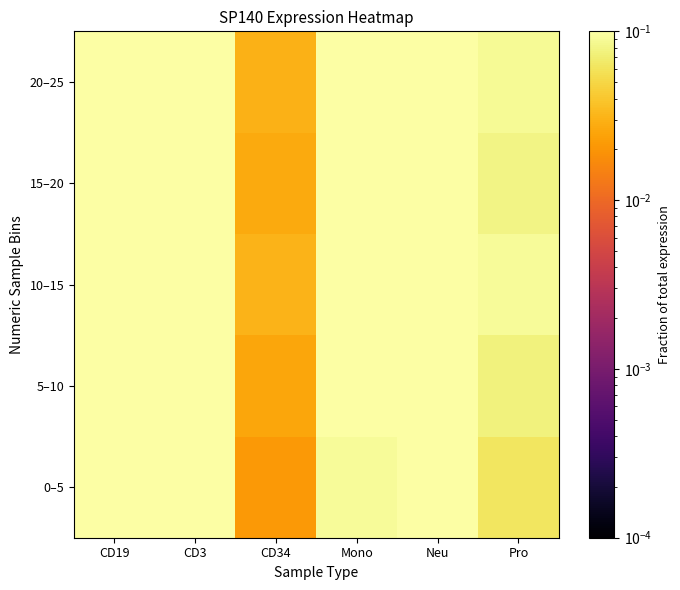

What is the total value across all series at Neu?

2.0